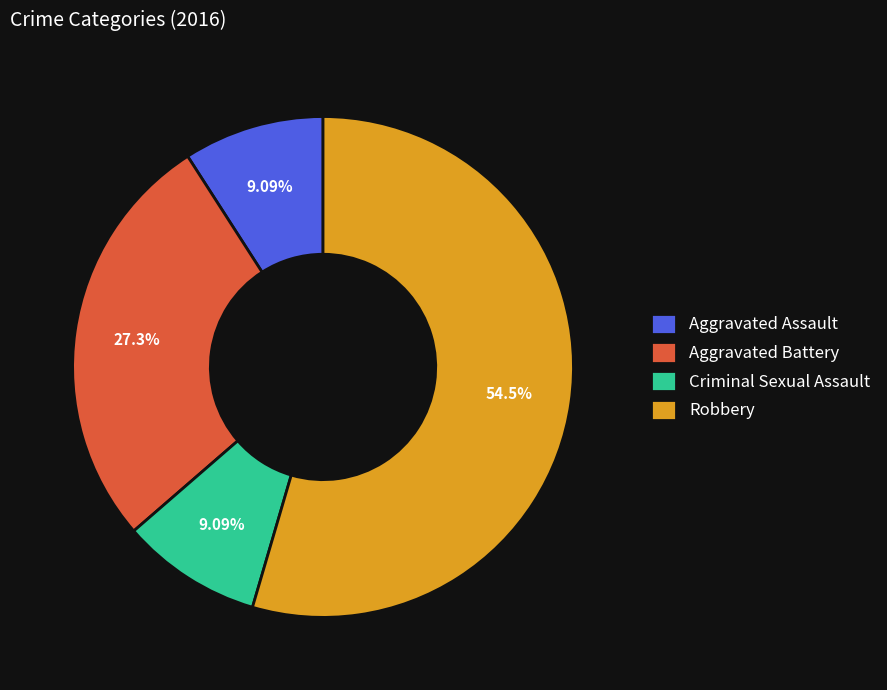

How many segments does this pie chart have?

4